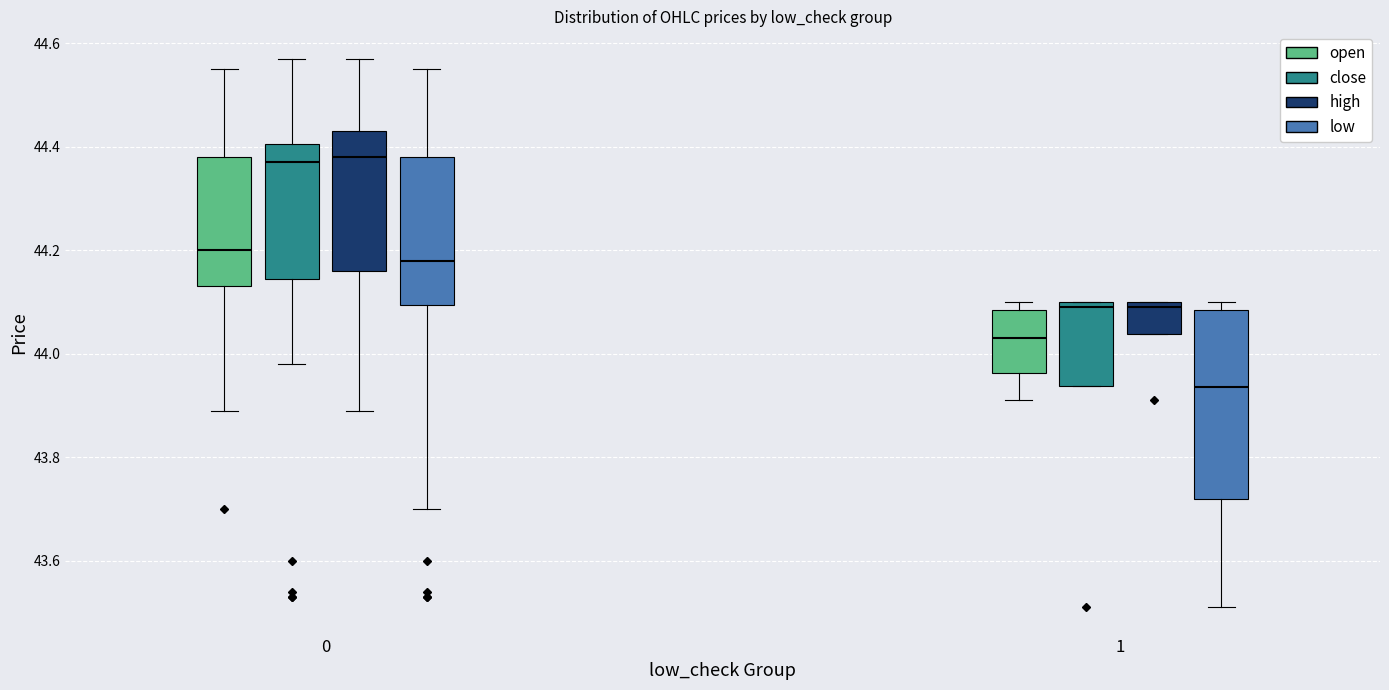

Reading left to right, read every box against the y-axis: the position of its median line, the range the box covers, and the ends of its whiskers. The values are not printed on the chart, so give them approximately, as read against the axis.

0 (open): median 44.20, box 44.14 to 44.38, whiskers 43.90 to 44.56
0 (close): median 44.38, box 44.14 to 44.40, whiskers 43.98 to 44.58
0 (high): median 44.38, box 44.16 to 44.44, whiskers 43.90 to 44.58
0 (low): median 44.18, box 44.10 to 44.38, whiskers 43.70 to 44.56
1 (open): median 44.04, box 43.96 to 44.08, whiskers 43.92 to 44.10
1 (close): median 44.10 (just below the box's upper edge), box 43.94 to 44.10, whiskers 43.94 to 44.10
1 (high): median 44.10 (just below the box's upper edge), box 44.04 to 44.10, whiskers 44.04 to 44.10
1 (low): median 43.94, box 43.72 to 44.08, whiskers 43.52 to 44.10